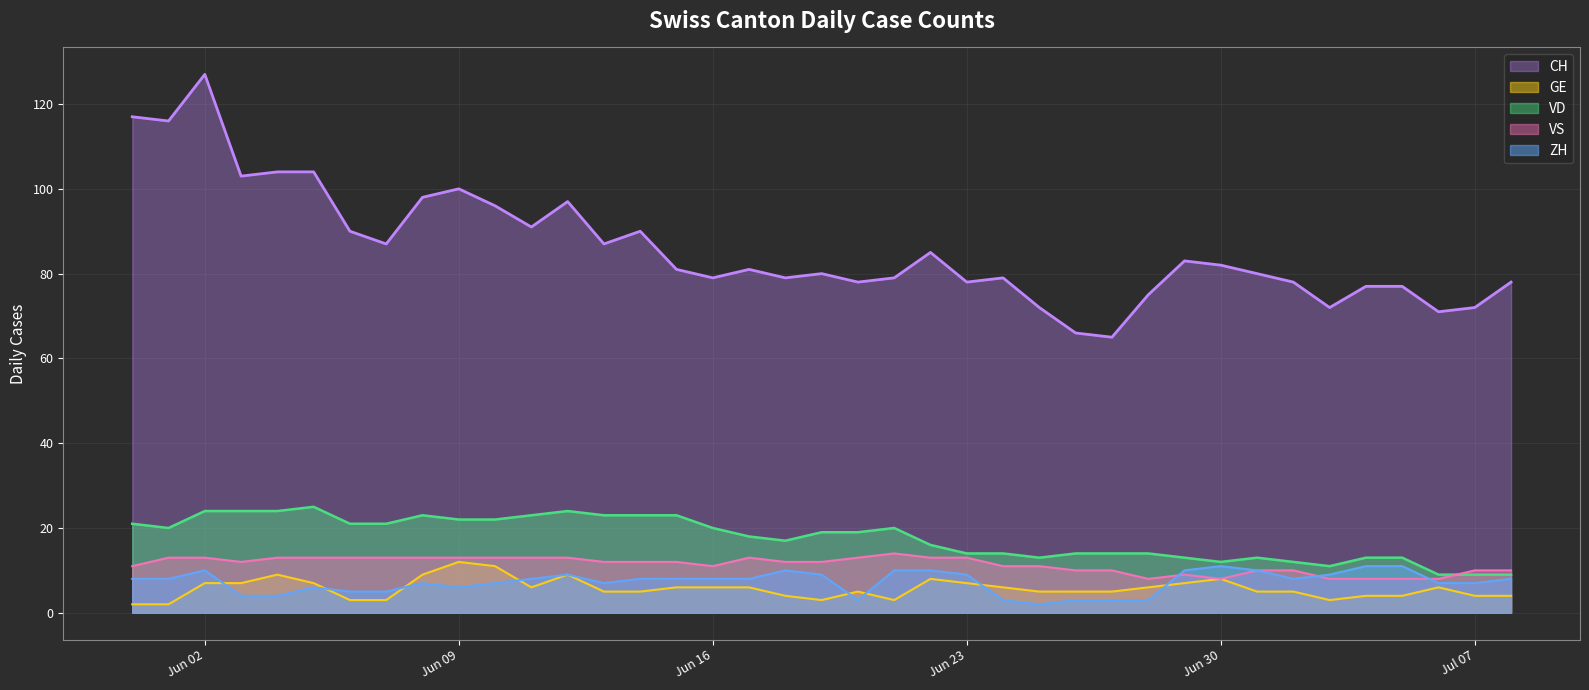

At 2020-06-04, list the series in order from largest to smallest.

CH, VD, VS, GE, ZH